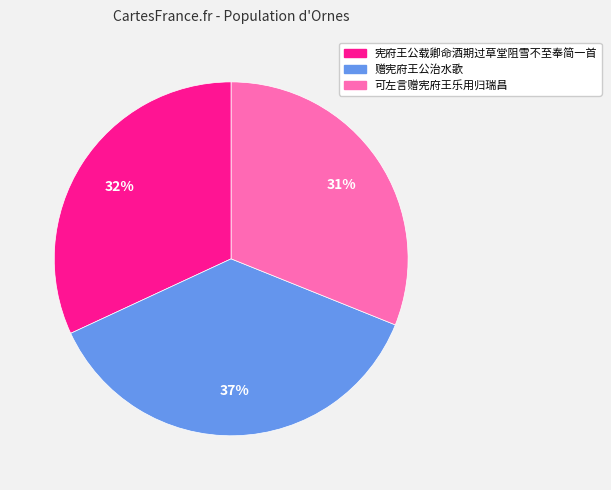

What is the largest slice in the pie chart?

赠宪府王公治水歌